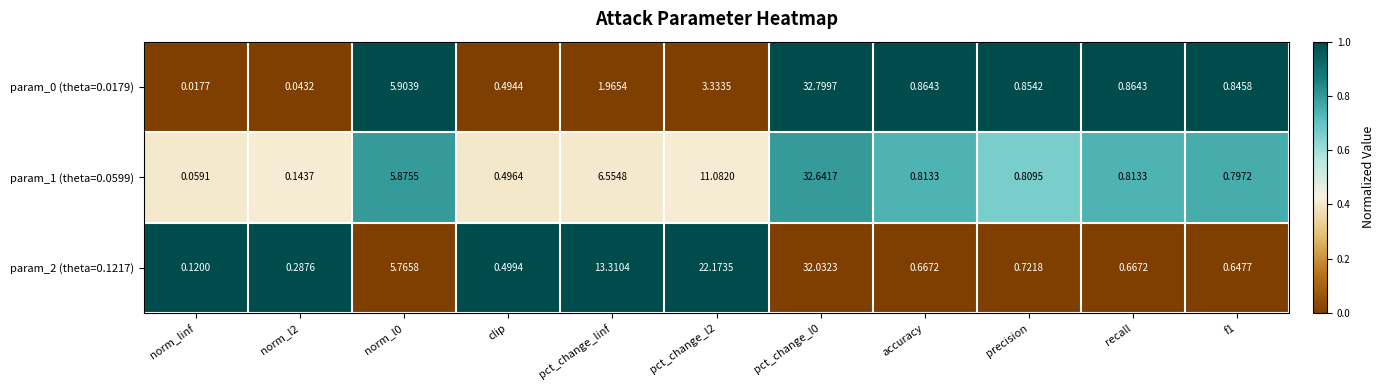

At how many categories does at least one series exceed 0?

11